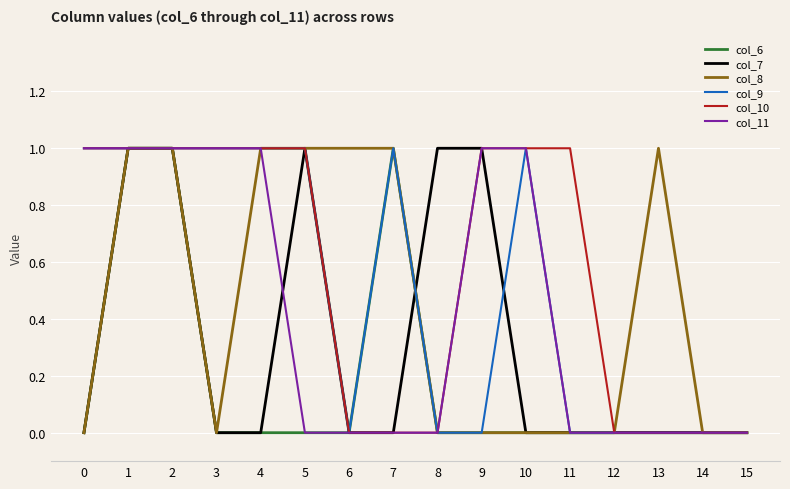

Reading left to right, list all the values displayed in this chart.

col_6: 0	1	1	0	0	0	0	1	0	0	0	0	0	0	0	0
col_7: 0	1	1	0	0	1	0	0	1	1	0	0	0	0	0	0
col_8: 0	1	1	0	1	1	1	1	0	0	0	0	0	1	0	0
col_9: 1	1	1	1	1	1	0	1	0	0	1	0	0	0	0	0
col_10: 1	1	1	1	1	1	0	0	0	1	1	1	0	0	0	0
col_11: 1	1	1	1	1	0	0	0	0	1	1	0	0	0	0	0